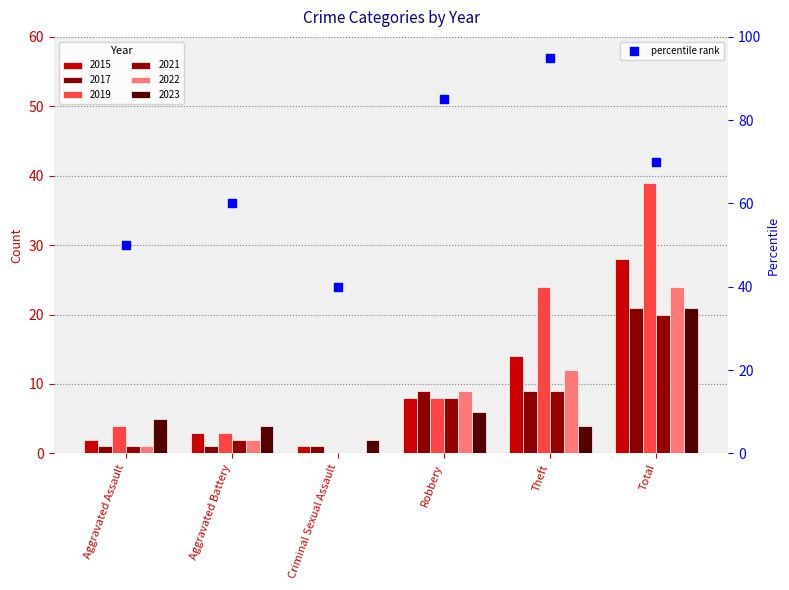

What is the change in value from Robbery to Theft?

+10